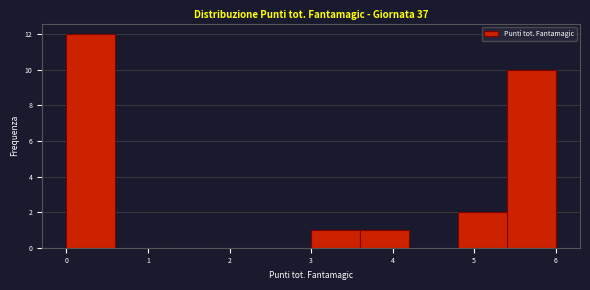

Reading left to right, transcribe this chart: for each bar, give the range it covers on the x-axis and its height. The values are not printed on the chart, so give them approximately, as read against the axis.

0.0 to 0.6: 12
0.6 to 1.2: 0
1.2 to 1.8: 0
1.8 to 2.4: 0
2.4 to 3.0: 0
3.0 to 3.6: 1
3.6 to 4.2: 1
4.2 to 4.8: 0
4.8 to 5.4: 2
5.4 to 6.0: 10